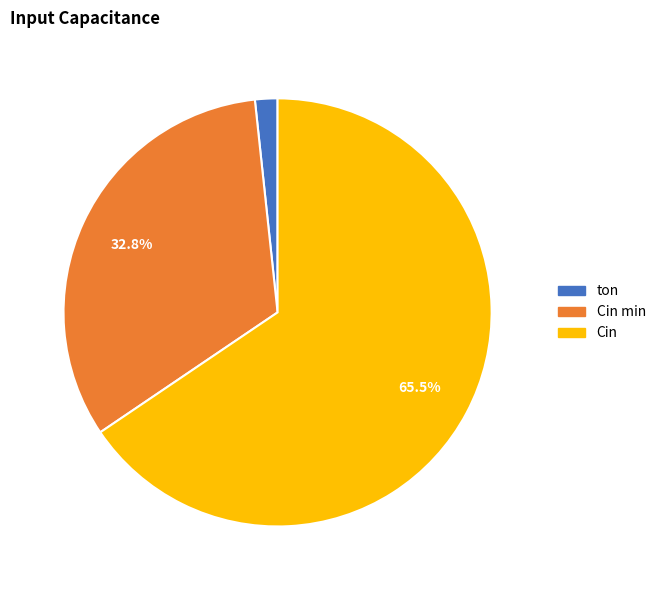

Is the sum of Cin and Cin min greater than half?

Yes